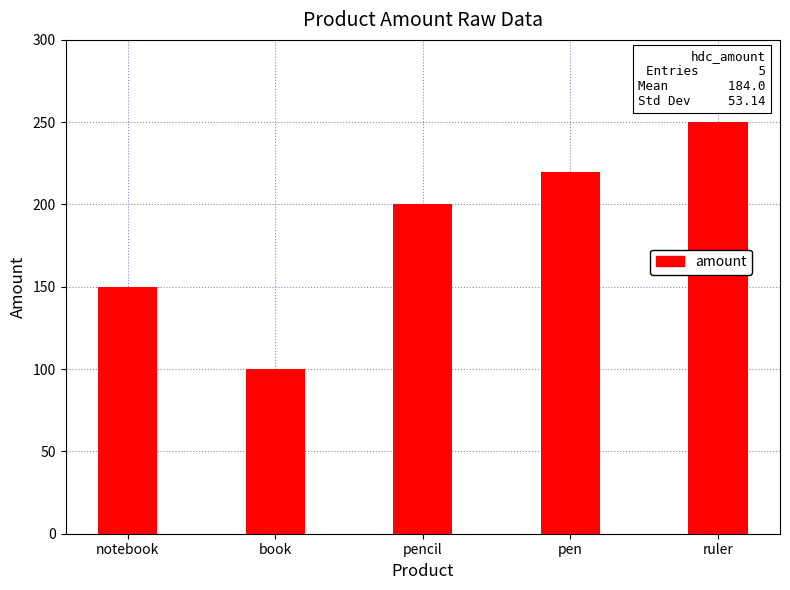

What is the minimum value shown in the chart?

100